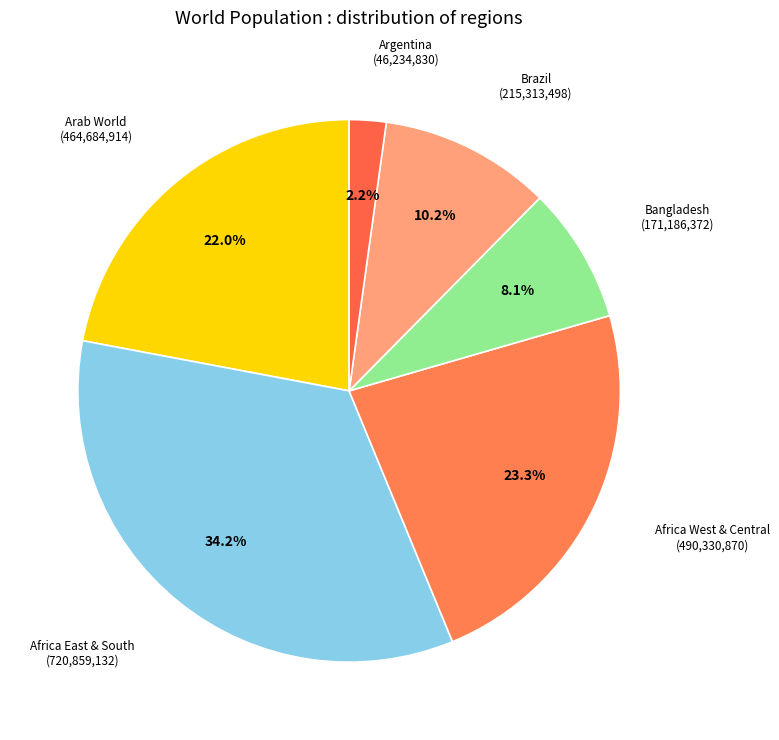

What percentage is the Arab World slice, to the nearest percent?

22%